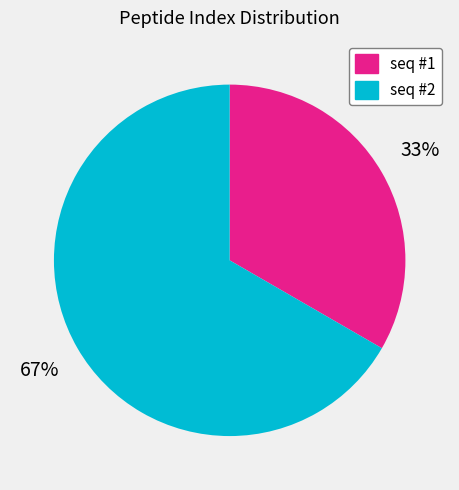

Which category has the biggest portion of the pie?

seq #2